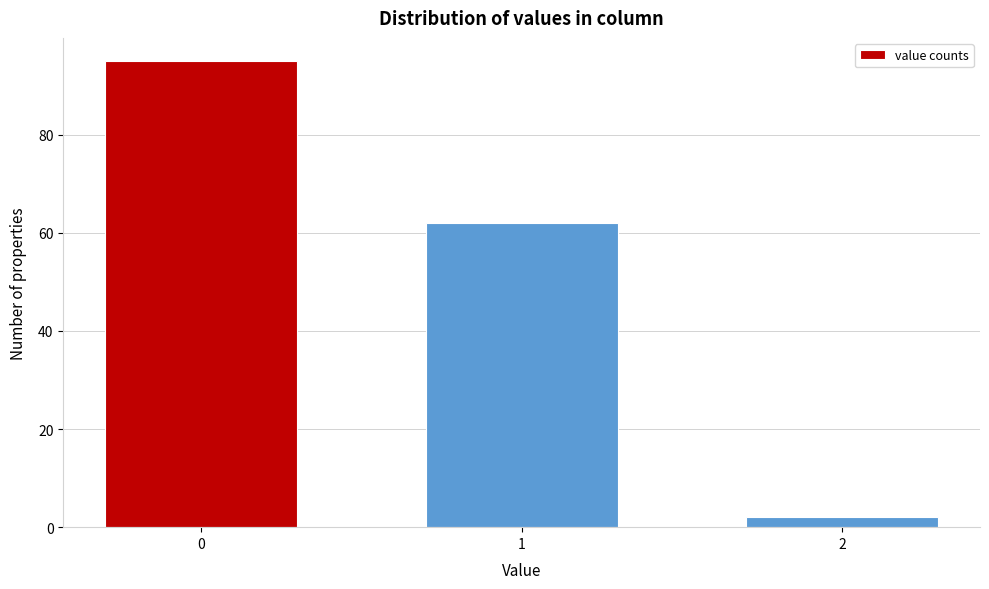

Reading left to right, transcribe all the data shown in this chart.

0=95	1=62	2=2